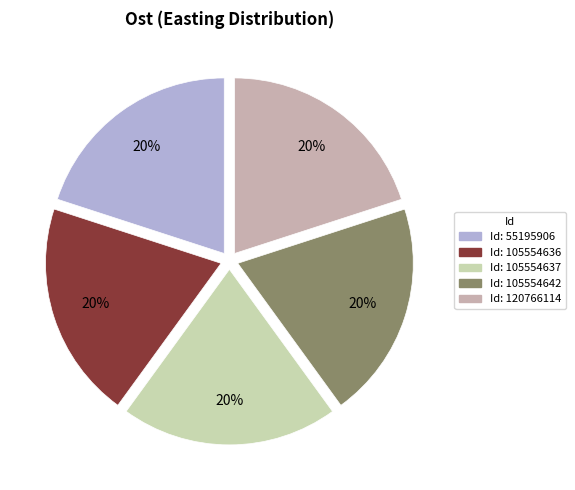

Which category has the smallest portion of the pie?

55195906